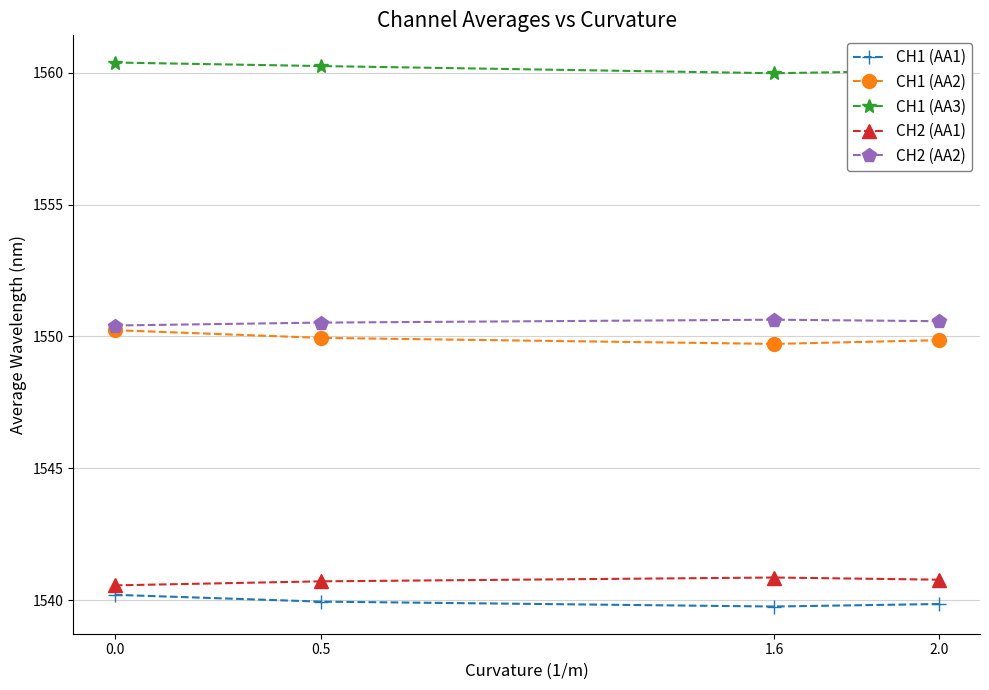

What is the spread (max minus min) of values at 0.0?

20.2